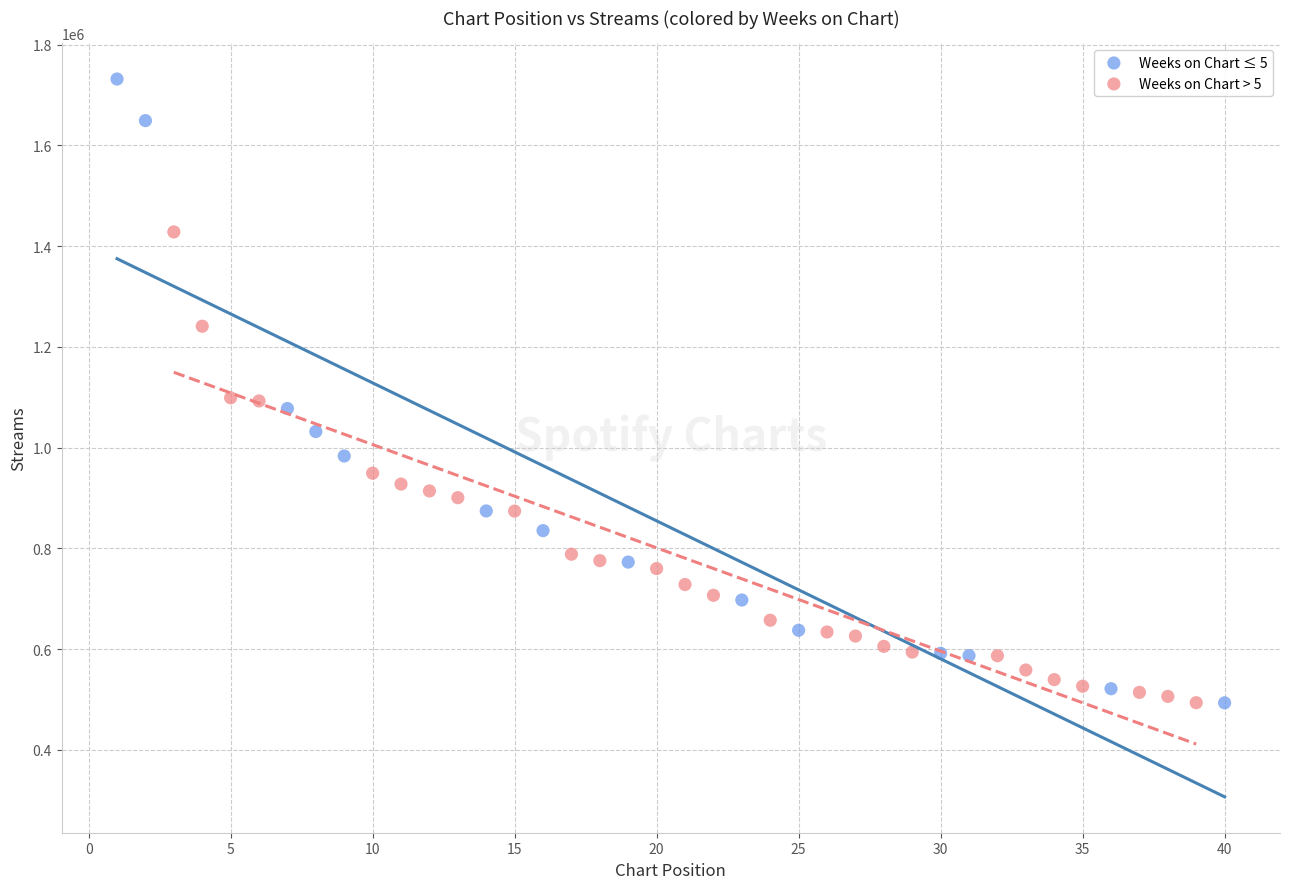

Which series has the largest Y range (max minus min)?

Weeks on Chart ≤ 5